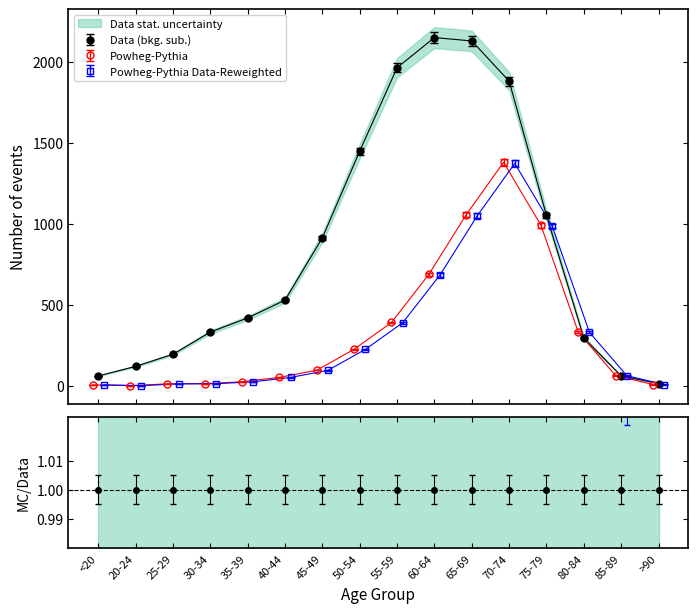

Reading right to left, extract all data points from this chart.

col_3: 15.0	62.0	296.0	1053.0	1882.0	2130.0	2151.0	1965.0	1450.0	915.0	530.0	420.0	333.0	196.0	121.0	62.0
col_4: 9.1	64.6	336.3	1002.9	1394.8	1067.6	695.9	395.9	229.3	98.0	53.5	26.3	14.1	13.1	2.0	7.1